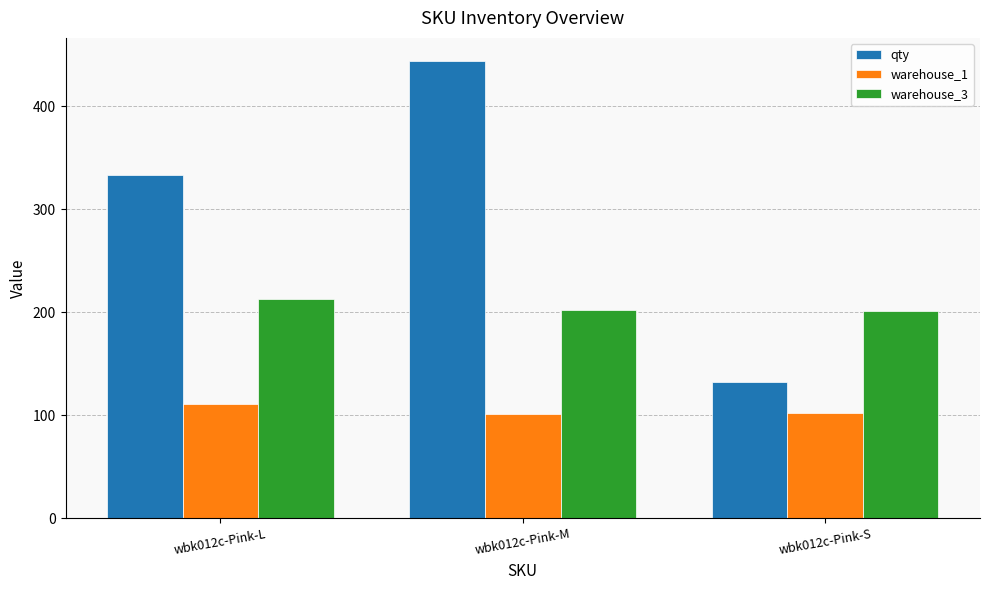

What is the difference between the second highest and minimum values in the qty series?

201